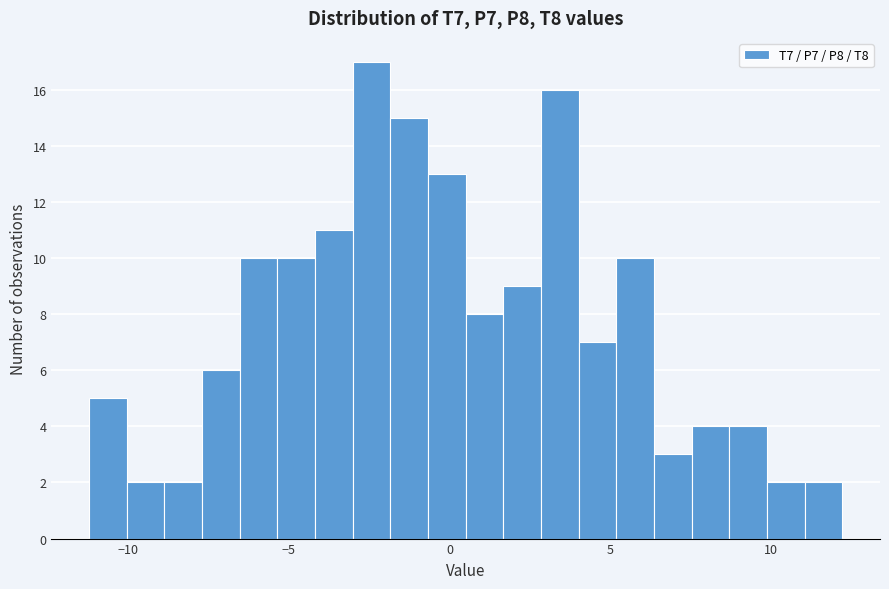

Around what value on the x-axis is the tallest bar? Give the approximate position of its centre, as read against the axis.

-2.5